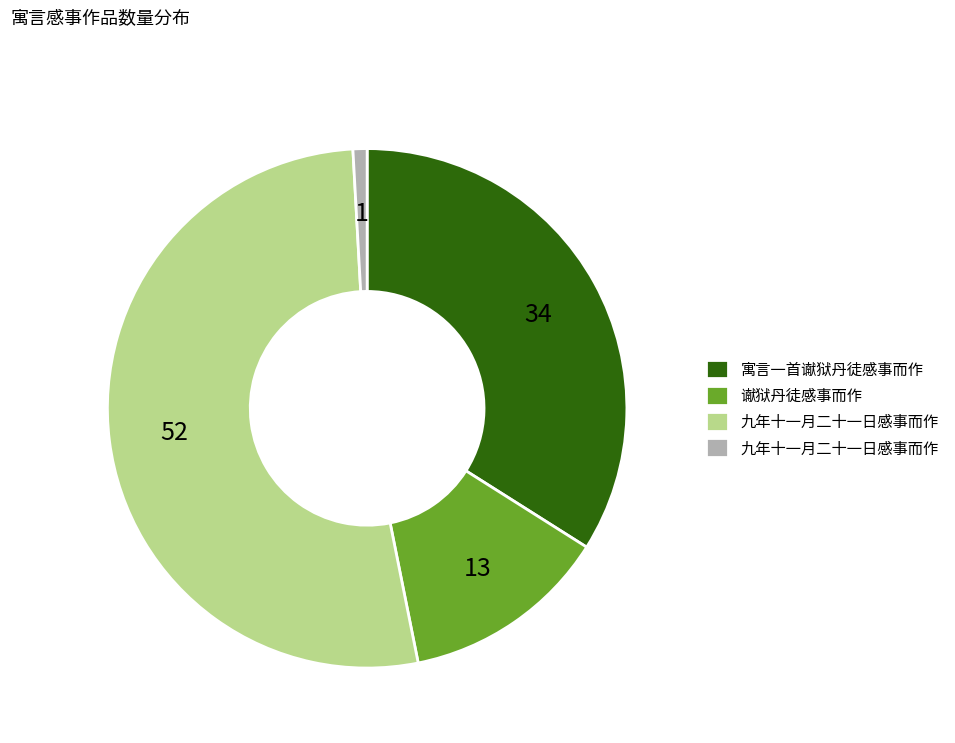

Is there a majority slice in this chart?

Yes